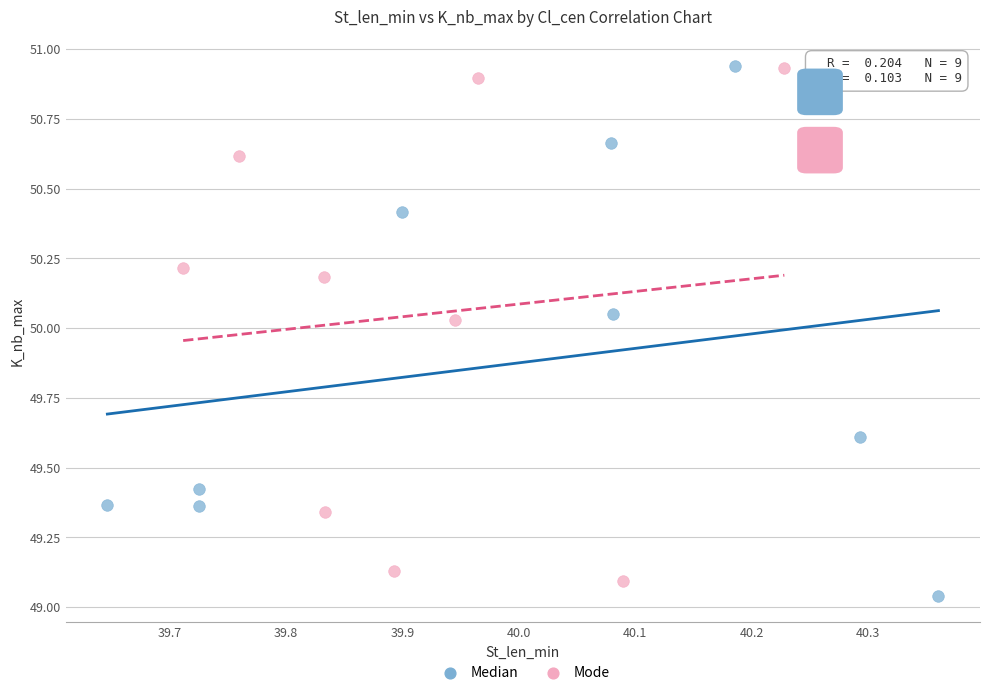

What are all the series names shown in the legend?

Median, Mode